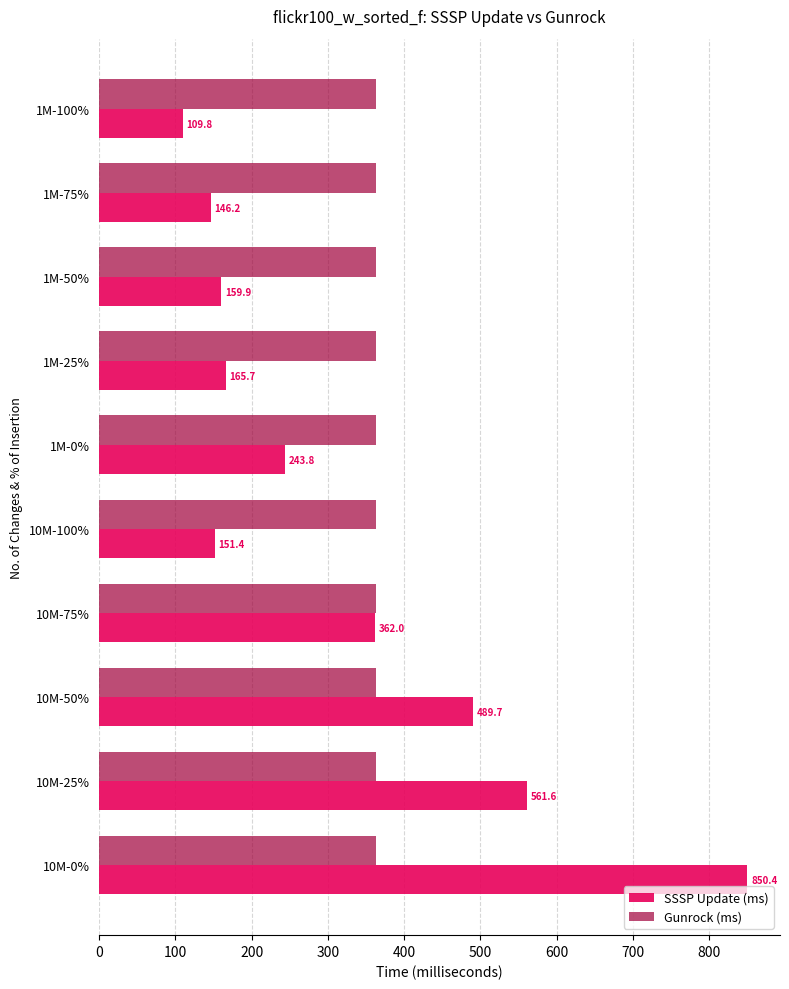

What is the difference between the second highest and minimum values in the SSSP Update (ms) series?

451.8